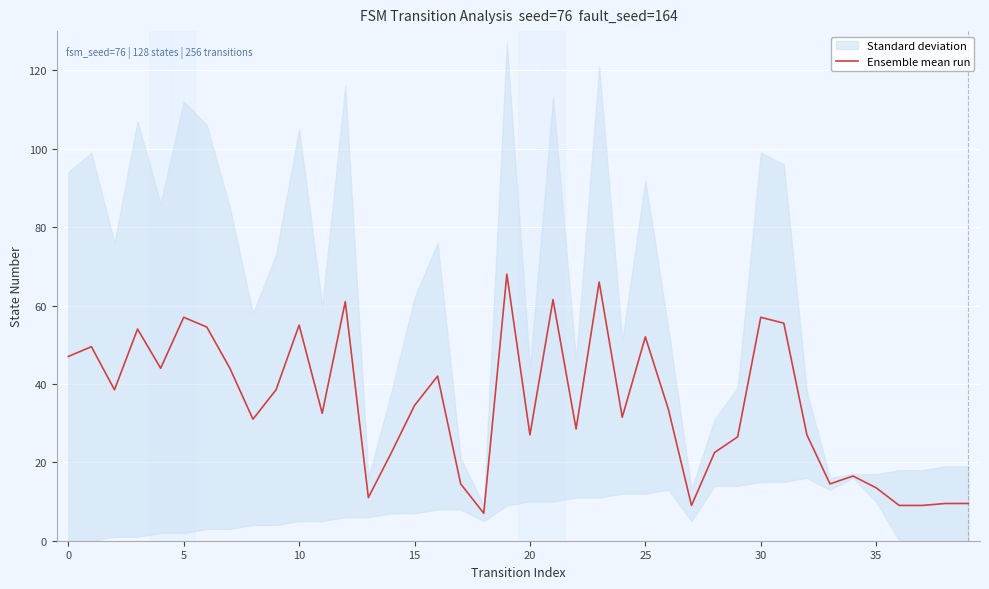

How many points are lower than both their immediate neighbors (excluding endpoints)?

11